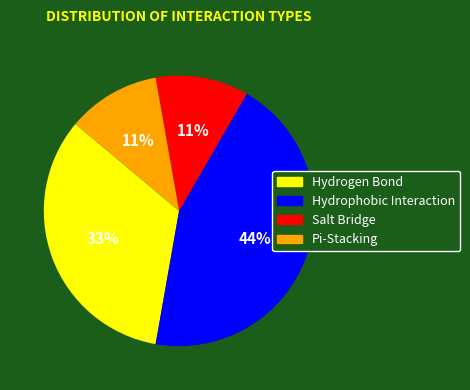

How many segments does this pie chart have?

4